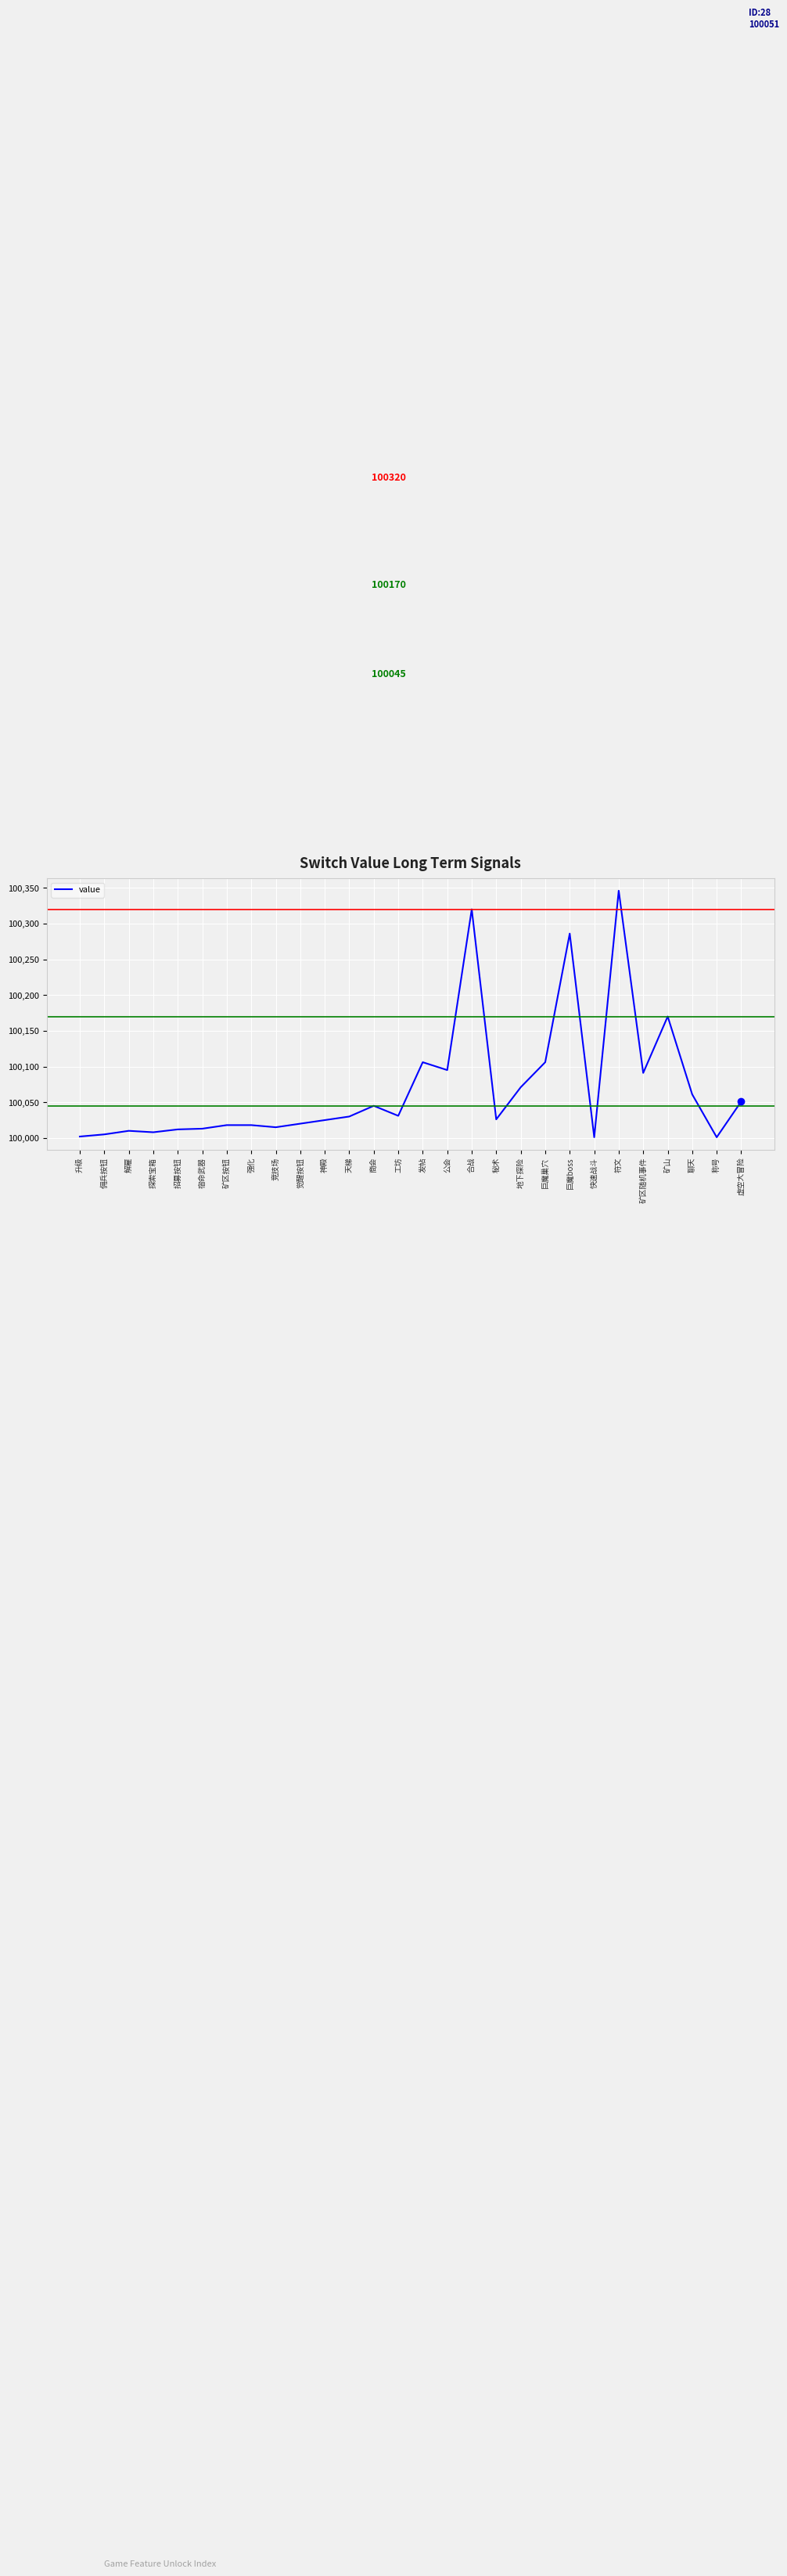

What position from the left is 合战?

17